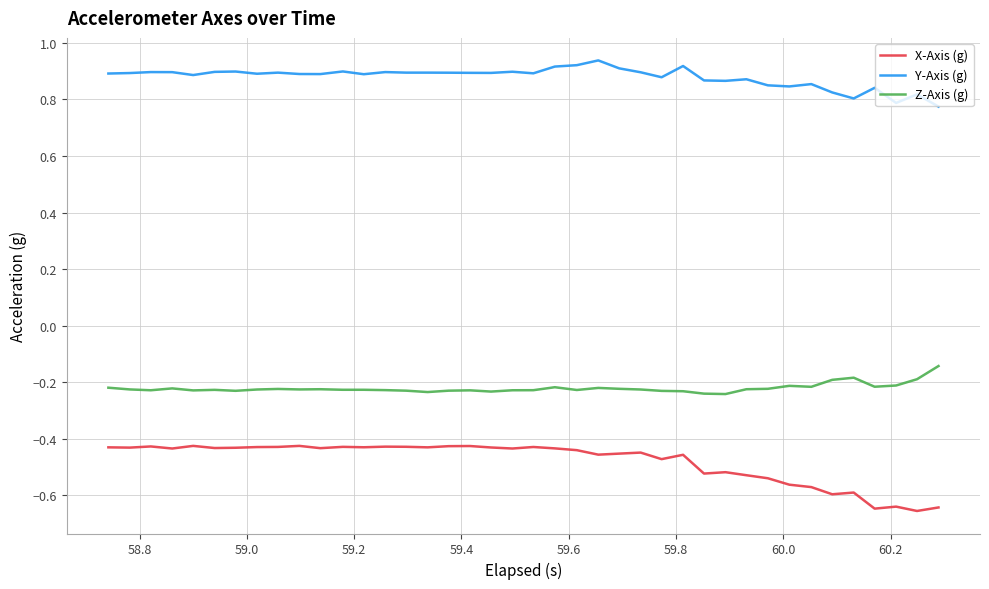

True or false: Y-Axis (g) and Z-Axis (g) cross at least once.

False